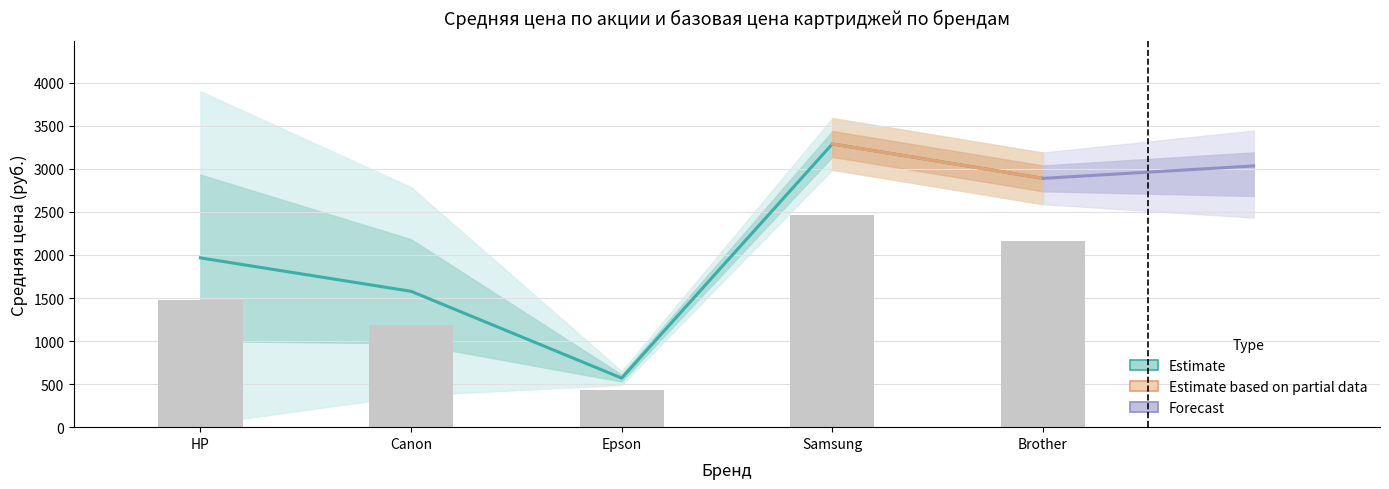

At which label does Базовая цена first exceed 2090?

Samsung